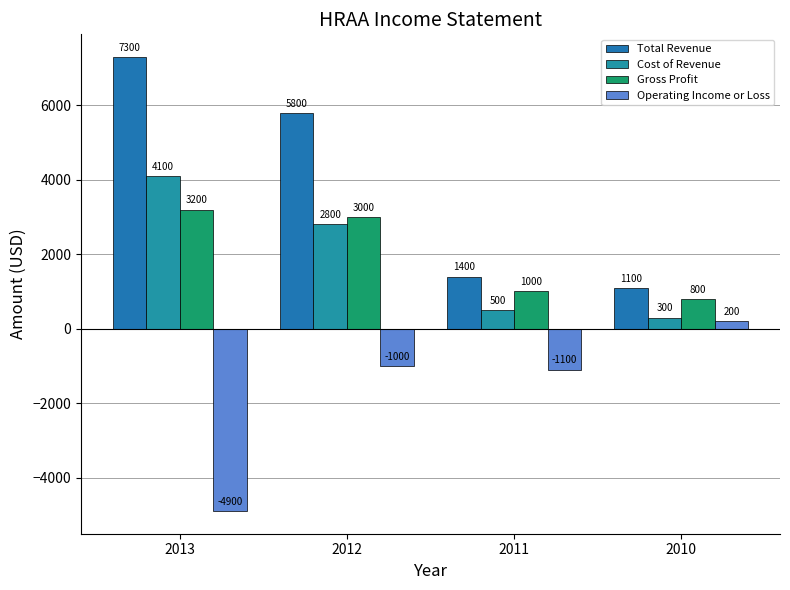

What is the total value across all series at 2010?

2400